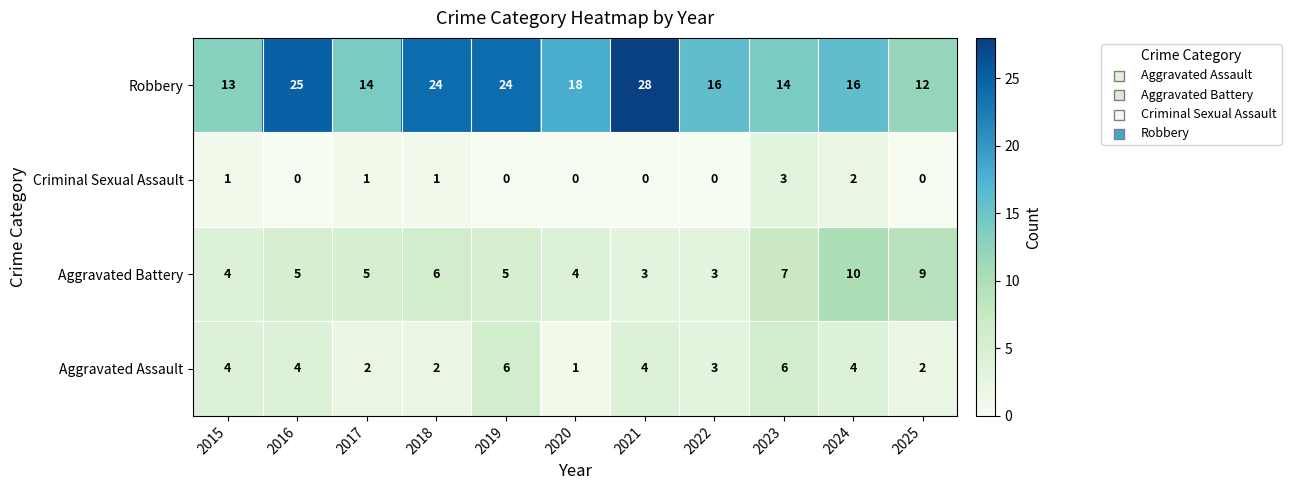

What is the difference between the highest and lowest values at 2018?

23